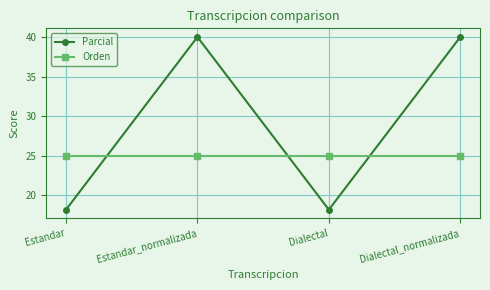

What is the approximate value of Parcial at Dialectal_normalizada?

40.0